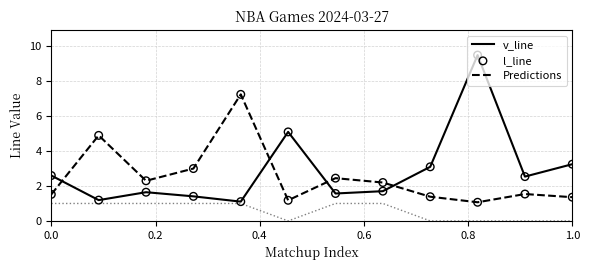

Which series has the widest spread of values?

v_line